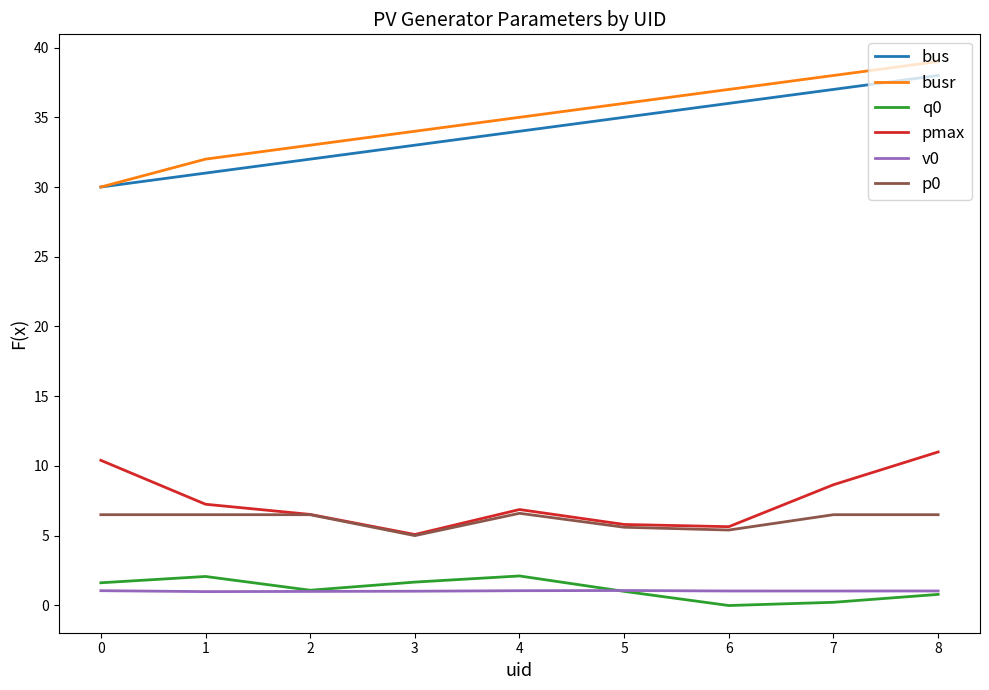

Is the value of pmax at 4 greater than the value of bus at 6?

No